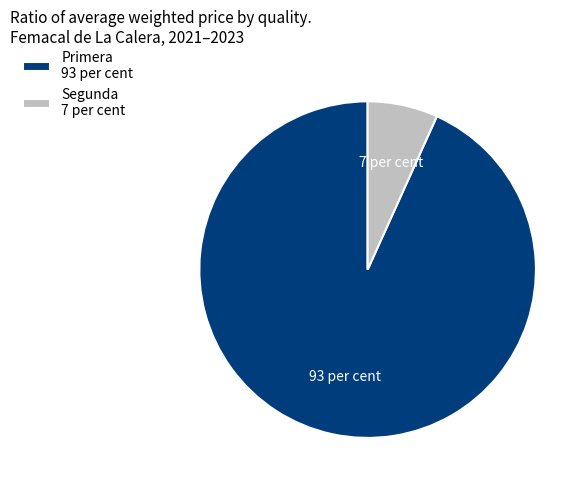

Approximately how many times larger is the value at Primera 93 per cent compared to Segunda 7 per cent?

13.8